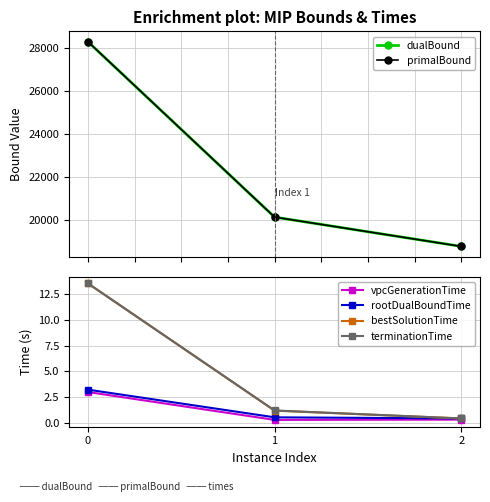

What is the sum of the bestSolutionTime values at 1 and 0?

14.7